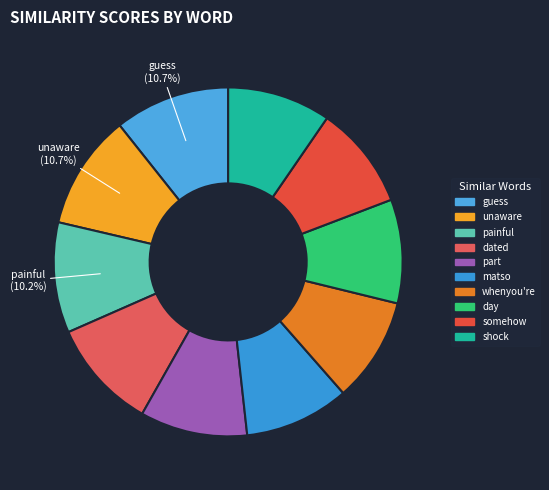

Count the number of slices in the pie.

10